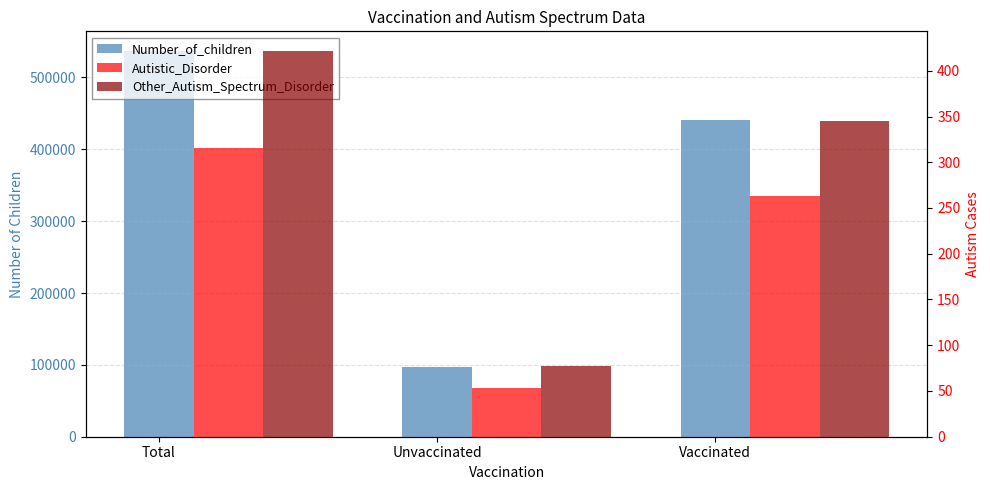

How many categories are shown in the chart?

3